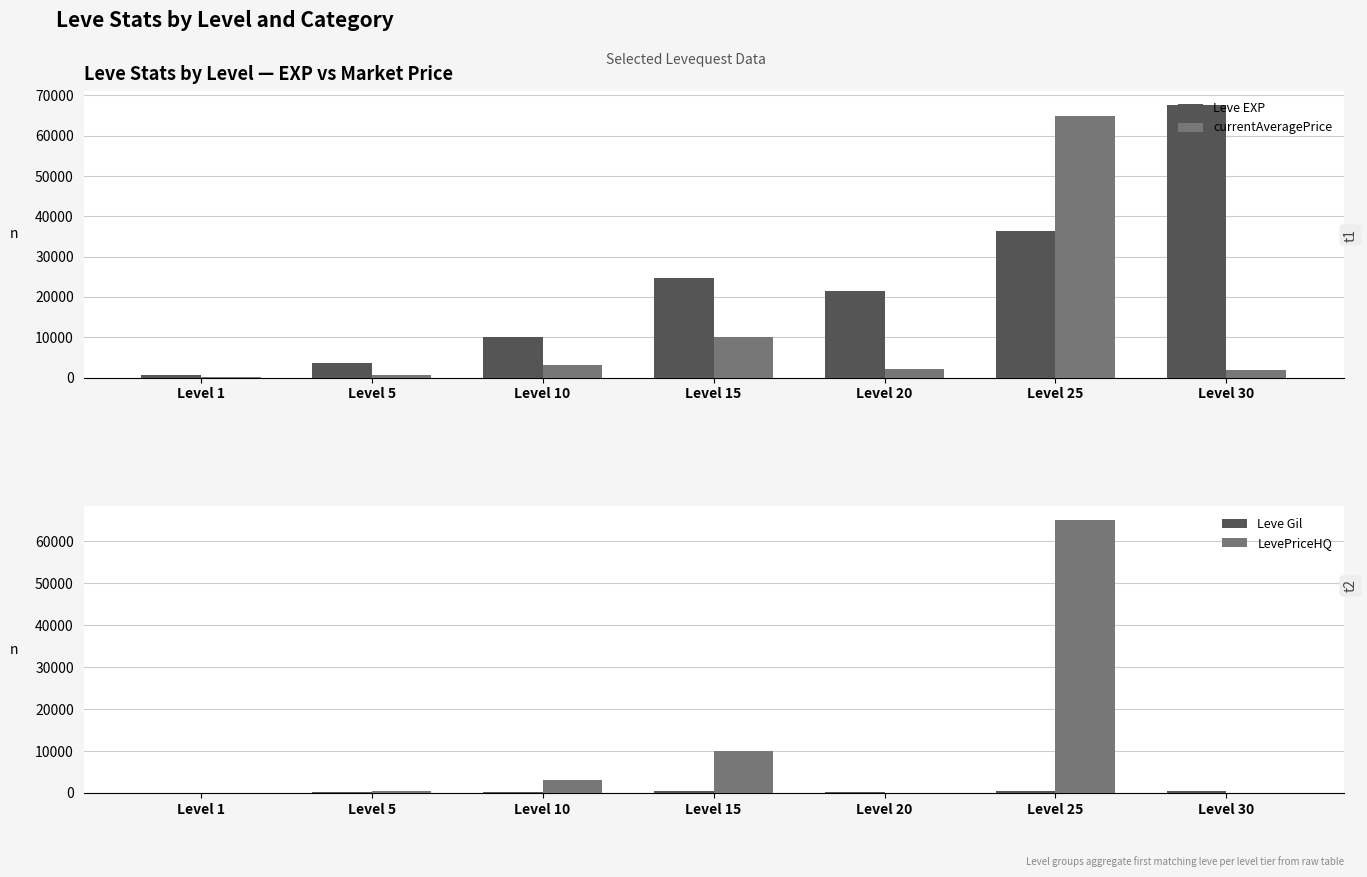

Between Level 30 and Level 25, which is larger?

Level 30